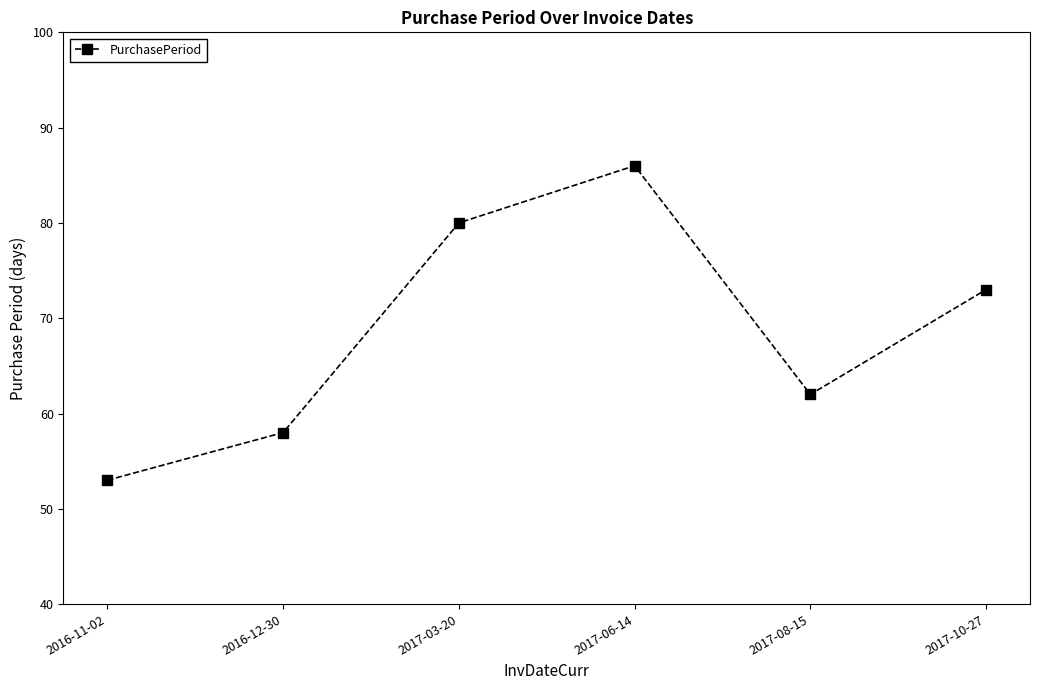

Is this an area chart (filled region under the line)?

No